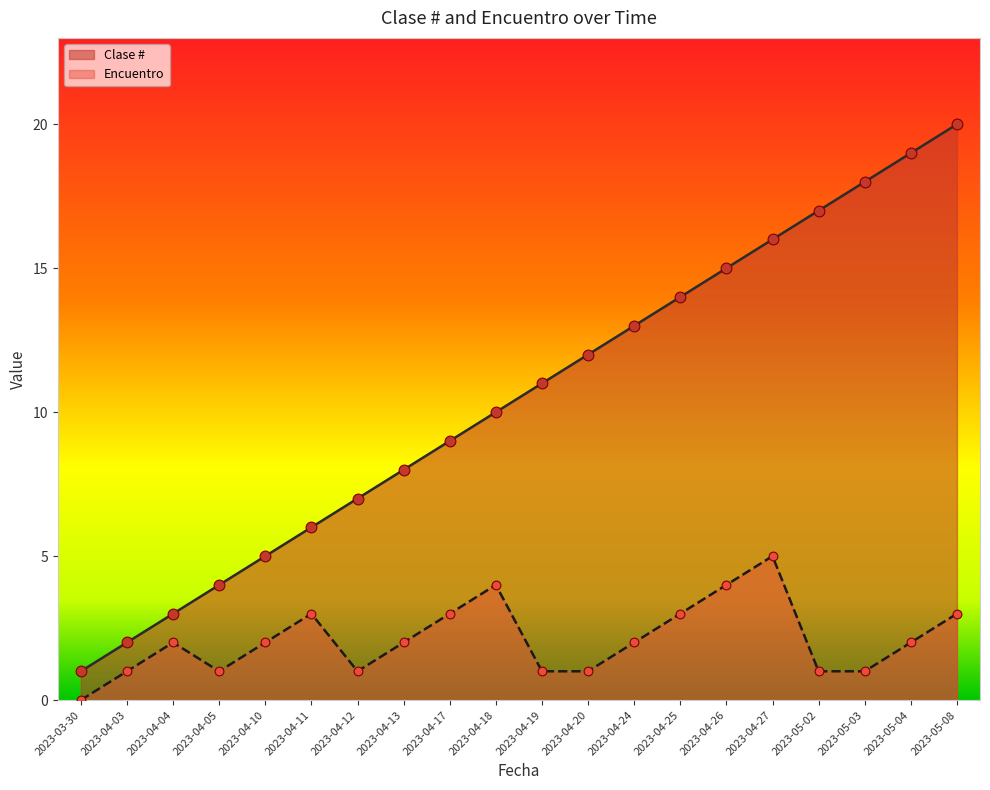

Which series contains the highest Y value?

Clase #